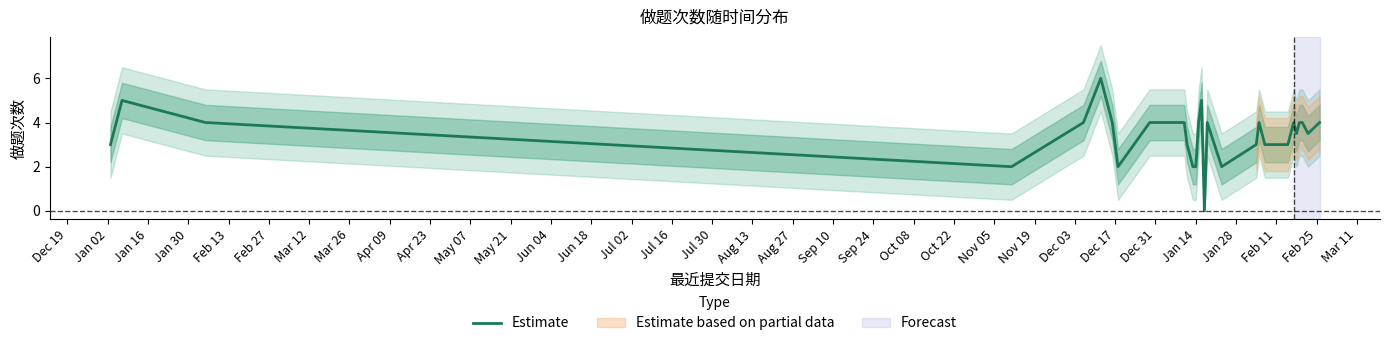

The value at Dec 17 is 5.1. True or false?

False